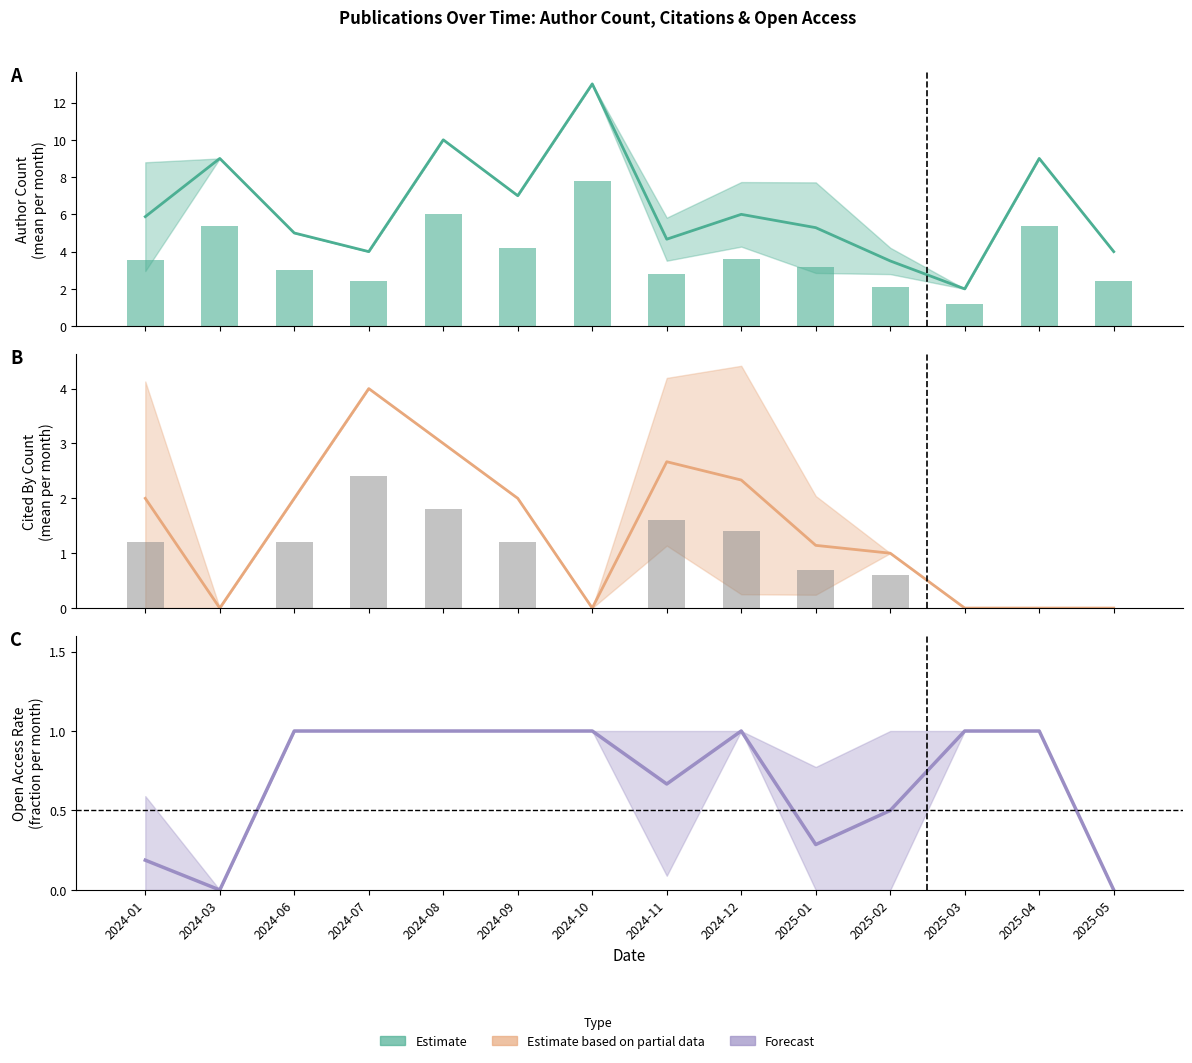

What is the label of the 34th bar from the right?

2024-01